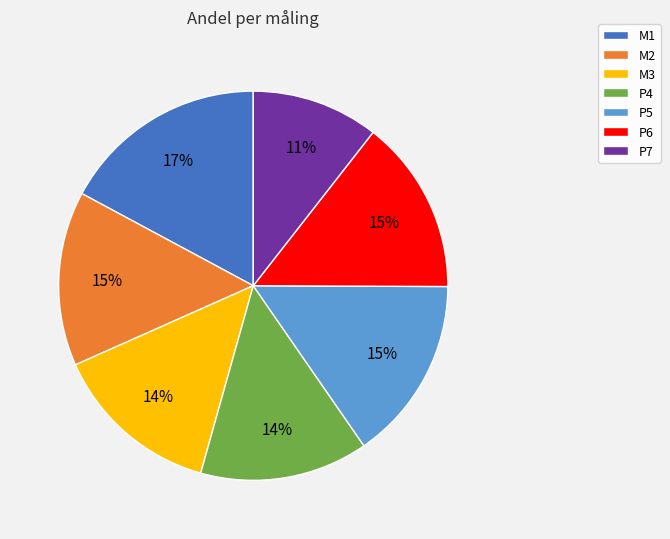

Which category has the biggest portion of the pie?

M1